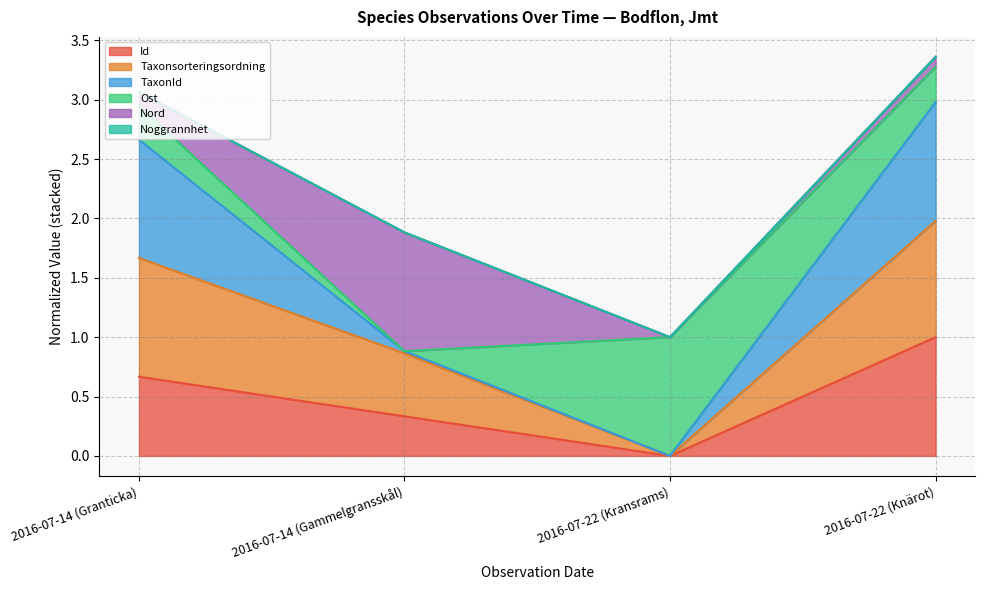

What is the total value across all series at 2016-07-22 (Kransrams)?

1.0